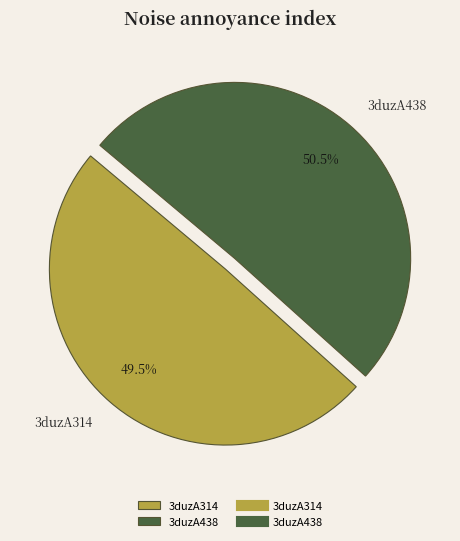

Is it true that 3duzA314 is 58% of the pie?

False